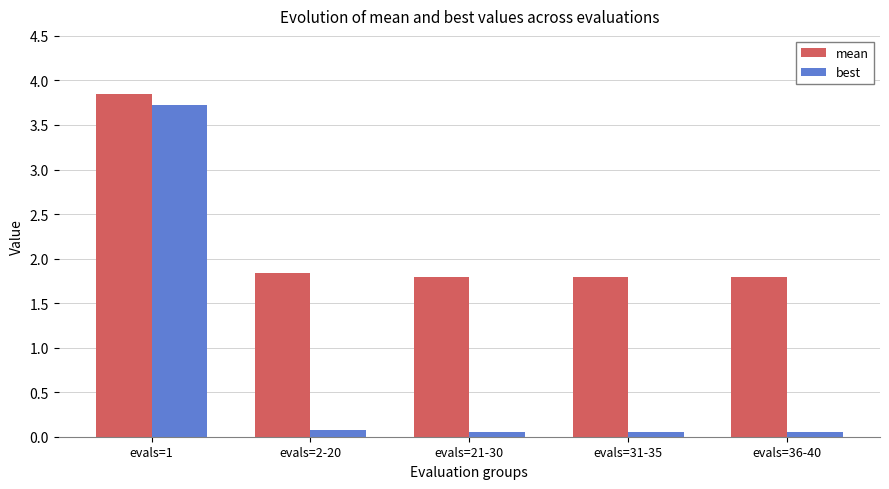

At evals=36-40, list the series in order from largest to smallest.

mean, best